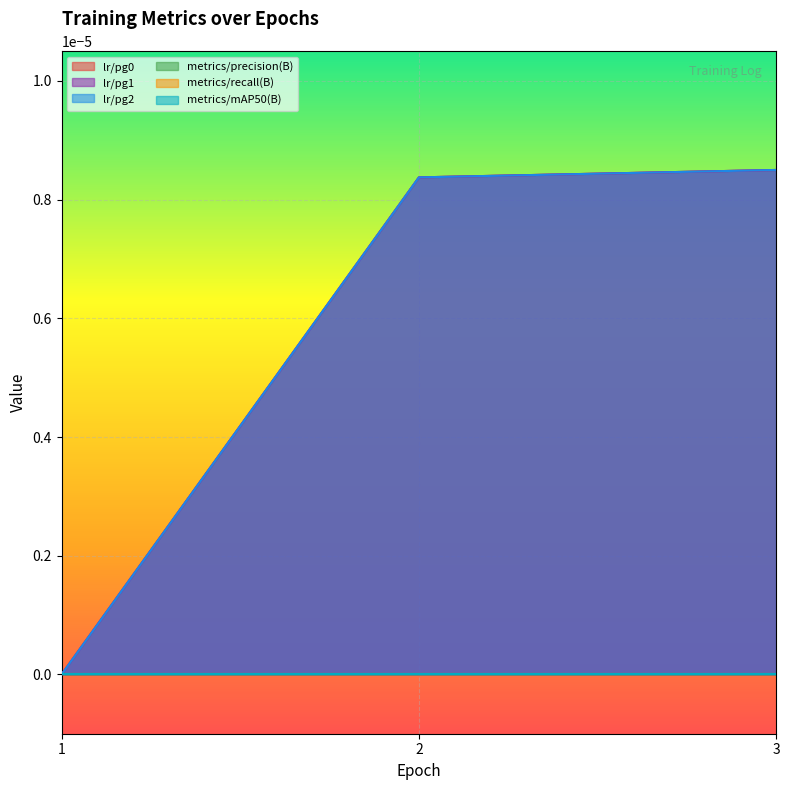

Which series has the largest total across all categories?

lr/pg0